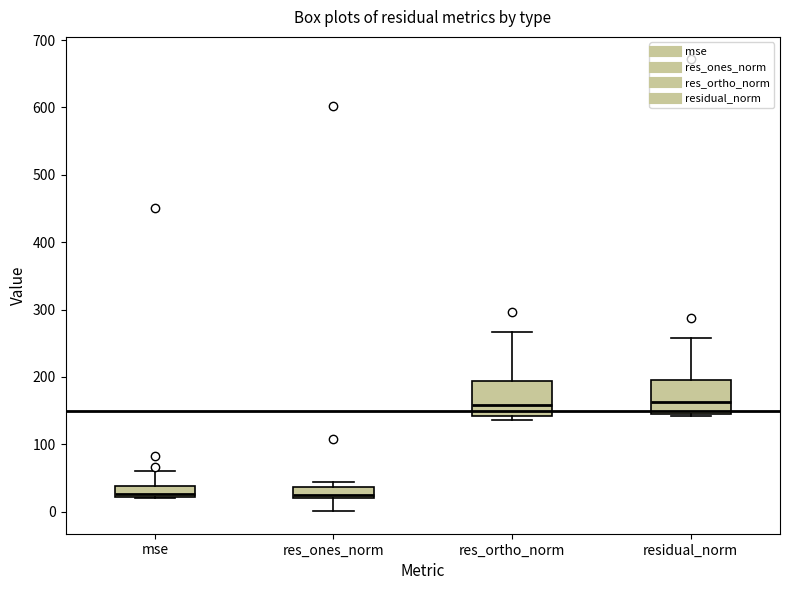

Reading left to right, transcribe this box plot: for each box, give where its median line is, the range the box spans, and where its two whiskers end, as read against the y-axis. The values are not printed on the chart, so give them approximately, as read against the axis.

mse: median 30, box 20 to 40, whiskers 20 to 60
res_ones_norm: median 30, box 20 to 40, whiskers 0 to 40 (just above the box's upper edge)
res_ortho_norm: median 160, box 140 to 190, whiskers 140 (just below the box's lower edge) to 270
residual_norm: median 160, box 150 to 200, whiskers 140 to 260